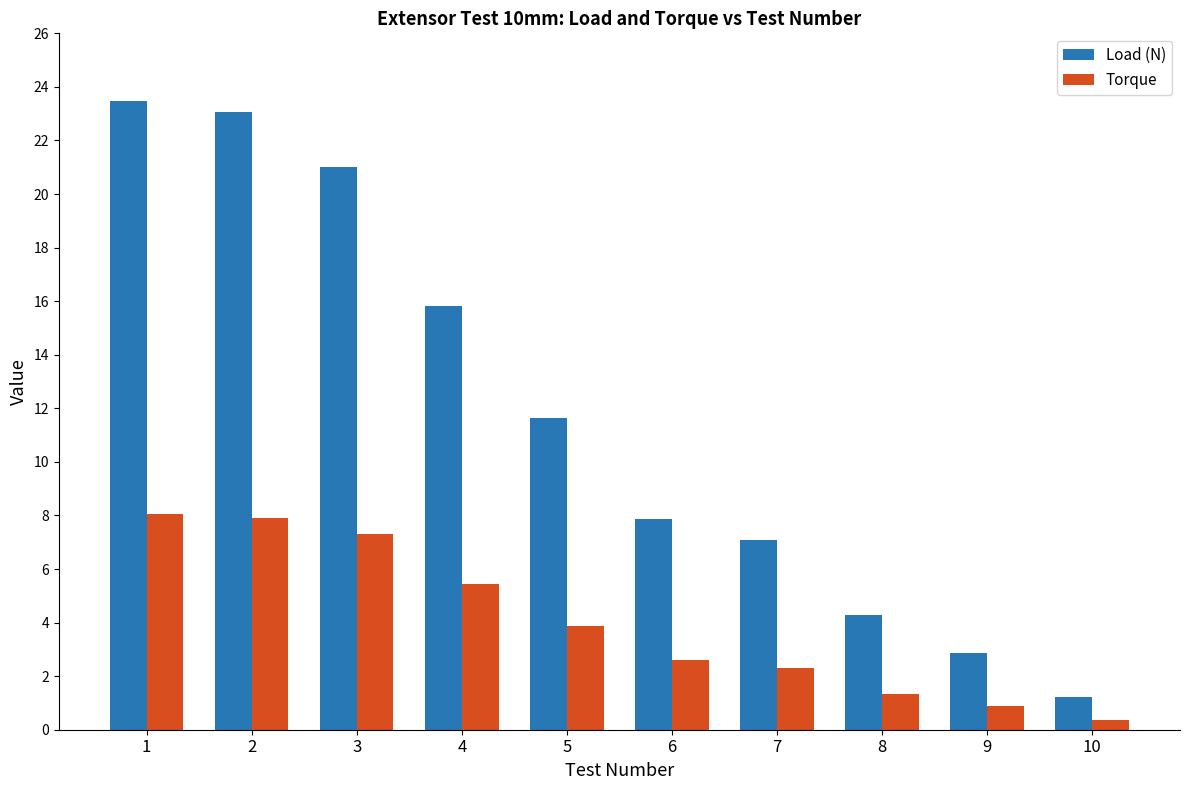

Where is Load (N) nearest to the value 12?

5